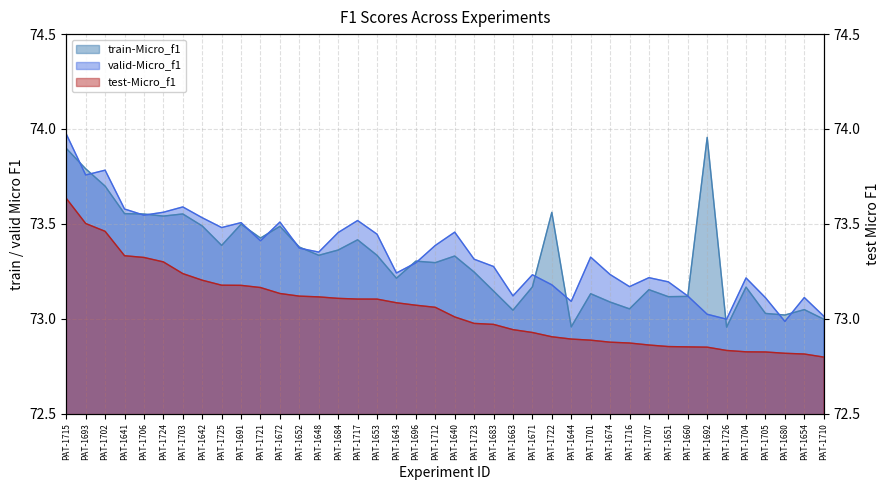

Reading left to right, transcribe all the data shown in this chart.

train-Micro_f1: 73.9	73.8	73.7	73.6	73.6	73.5	73.6	73.5	73.4	73.5	73.4	73.5	73.4	73.3	73.4	73.4	73.3	73.2	73.3	73.3	73.3	73.2	73.1	73.0	73.2	73.6	73.0	73.1	73.1	73.1	73.2	73.1	73.1	74.0	73.0	73.2	73.0	73.0	73.0	73.0
valid-Micro_f1: 74.0	73.8	73.8	73.6	73.5	73.6	73.6	73.5	73.5	73.5	73.4	73.5	73.4	73.4	73.5	73.5	73.4	73.2	73.3	73.4	73.5	73.3	73.3	73.1	73.2	73.2	73.1	73.3	73.2	73.2	73.2	73.2	73.1	73.0	73.0	73.2	73.1	73.0	73.1	73.0
test-Micro_f1: 73.6	73.5	73.5	73.3	73.3	73.3	73.2	73.2	73.2	73.2	73.2	73.1	73.1	73.1	73.1	73.1	73.1	73.1	73.1	73.1	73.0	73.0	73.0	72.9	72.9	72.9	72.9	72.9	72.9	72.9	72.9	72.9	72.9	72.9	72.8	72.8	72.8	72.8	72.8	72.8